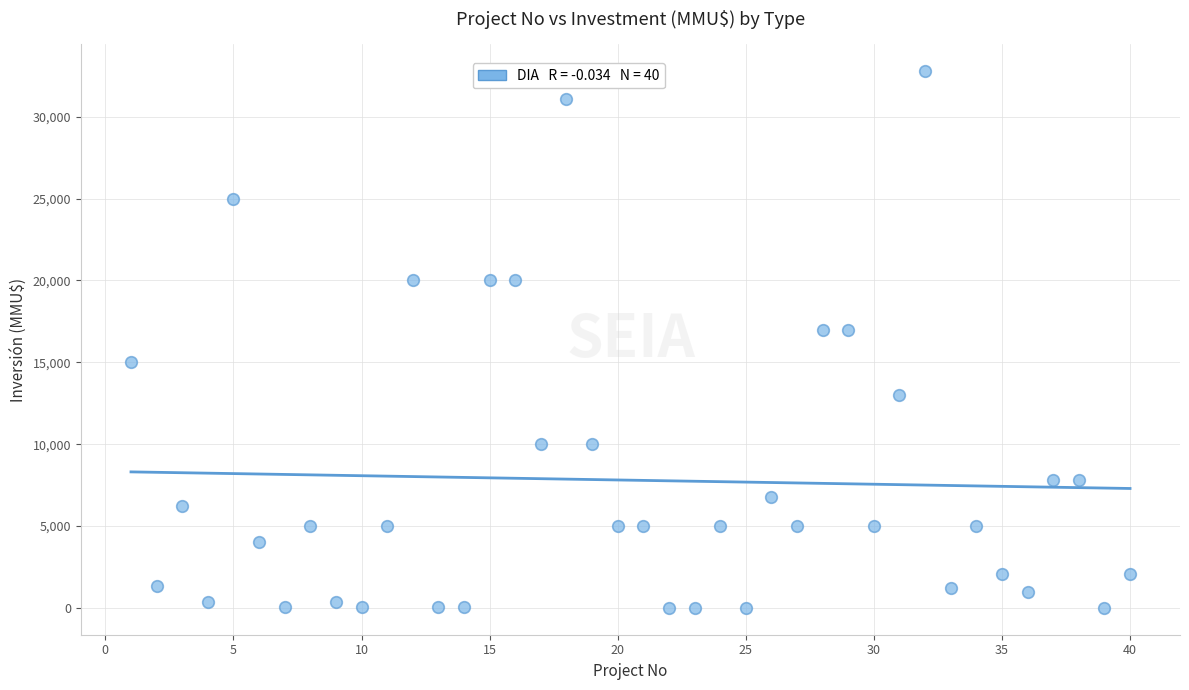

What is the range of Y values (max minus min)?

32775